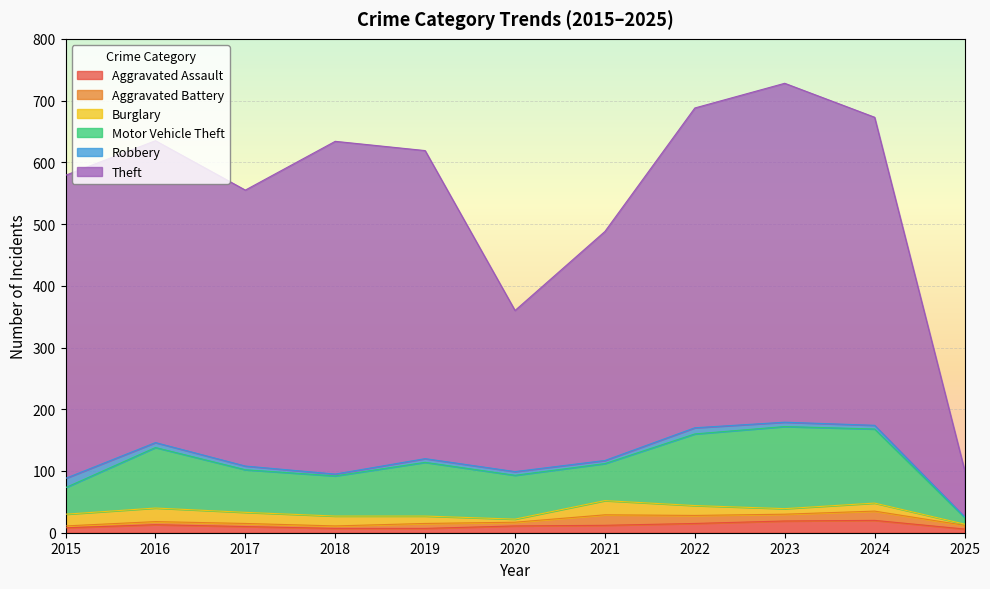

How many data points does each series have?

11